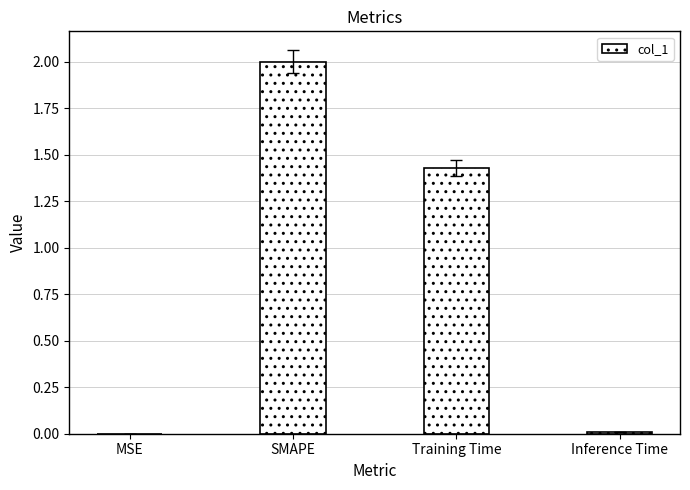

The chart shows a value of 0.0 at MSE. True or false?

True